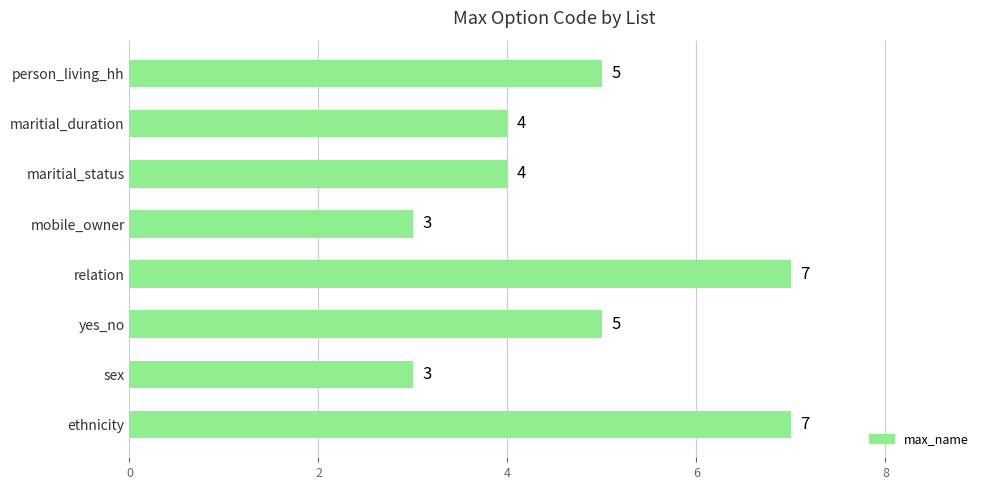

How many categories are shown in the chart?

8